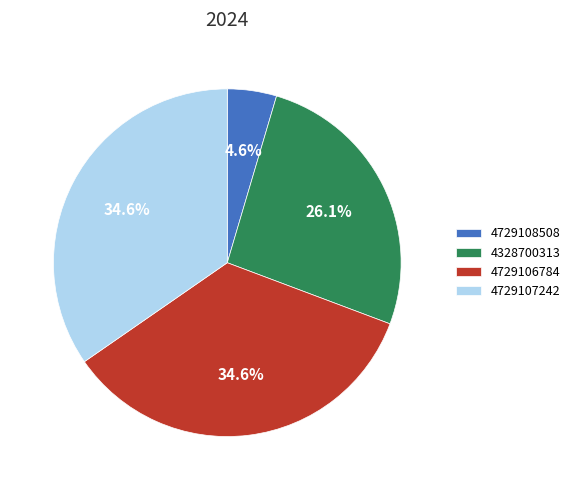

What percentage do 4729108508 and 4729106784 together represent?

39.2%